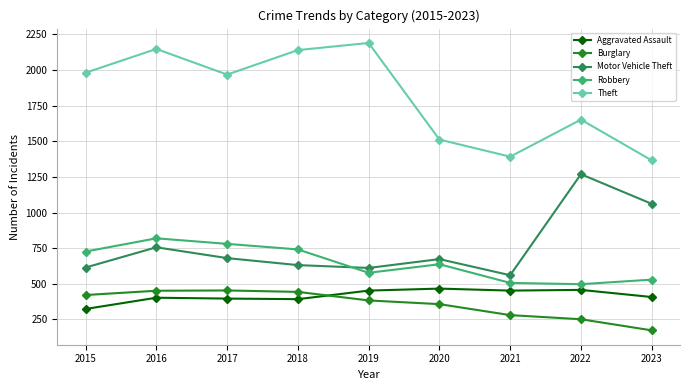

Which series changed the most between 2015 and 2020?

Theft